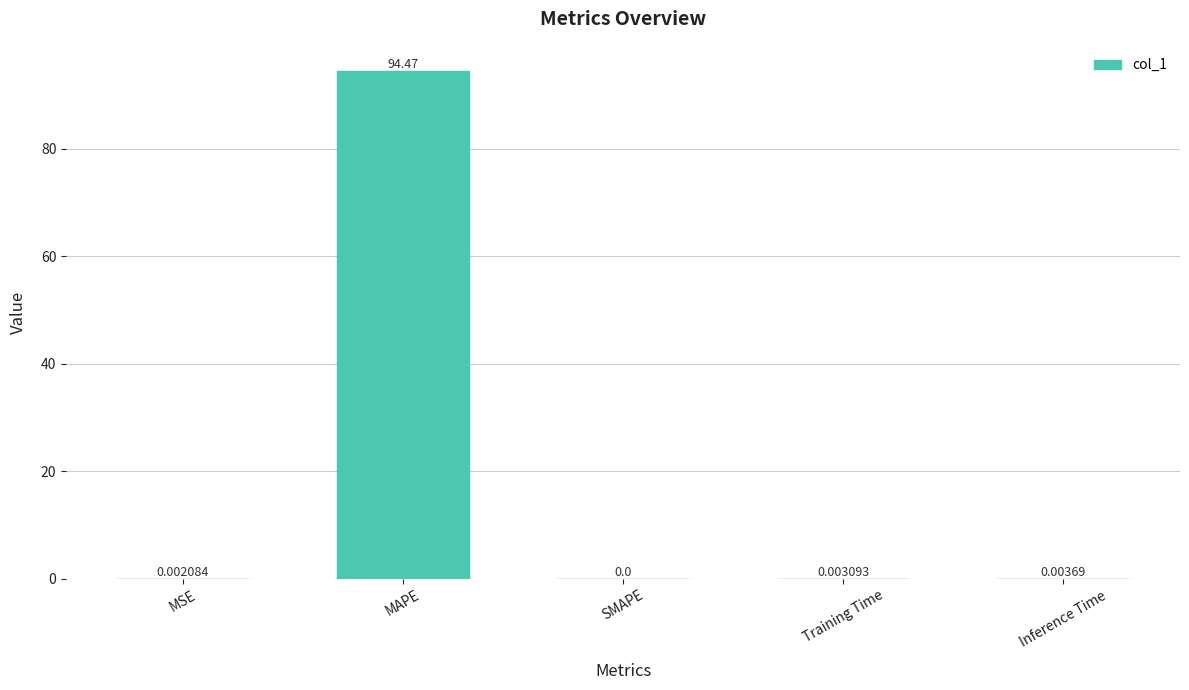

What is the sum of the values at Inference Time and MAPE?

94.5